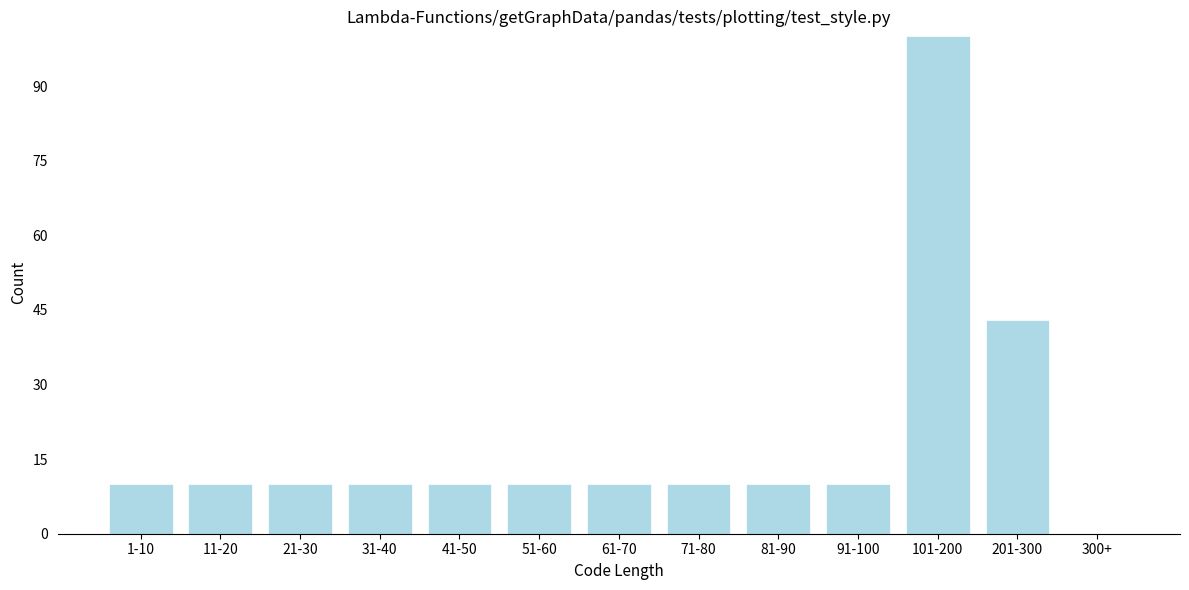

Reading left to right, list all the values displayed in this chart.

1-10=10	11-20=10	21-30=10	31-40=10	41-50=10	51-60=10	61-70=10	71-80=10	81-90=10	91-100=10	101-200=100	201-300=43	300+=0